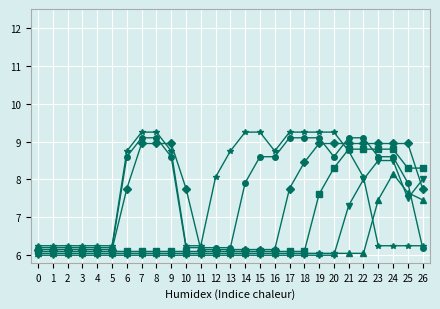

What is the spread (max minus min) of values at 25?

2.7